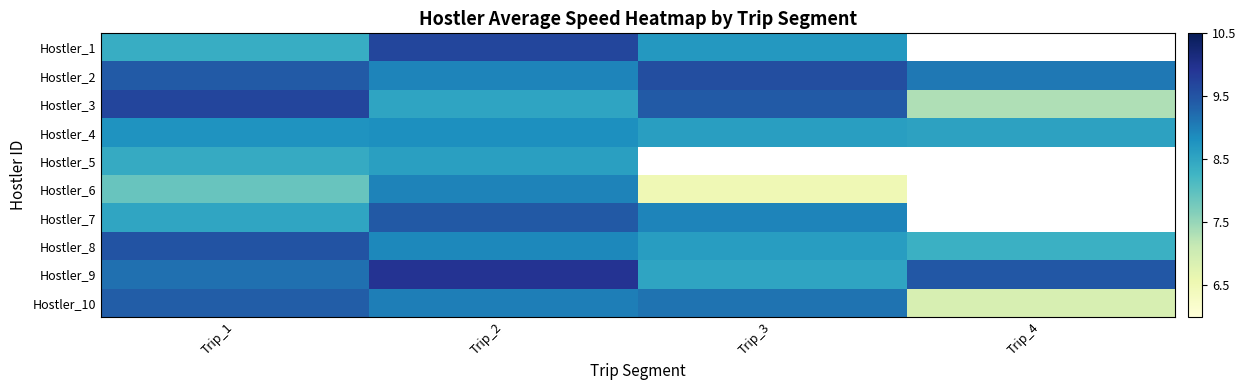

How many positive values does the Hostler_6 series have?

3